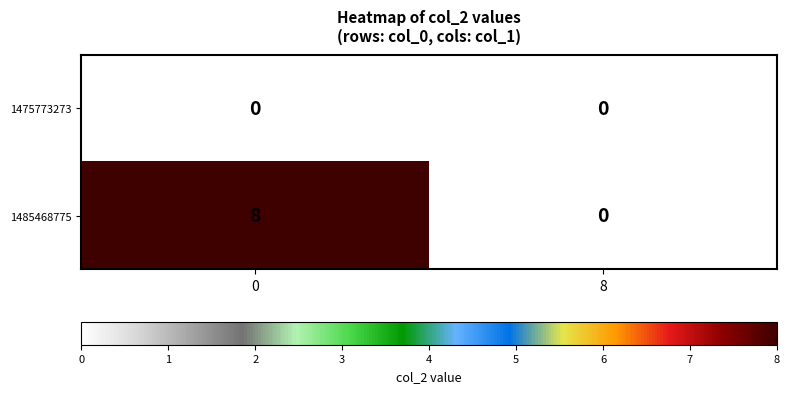

Between 0 and 8, which series saw the biggest shift?

1485468775